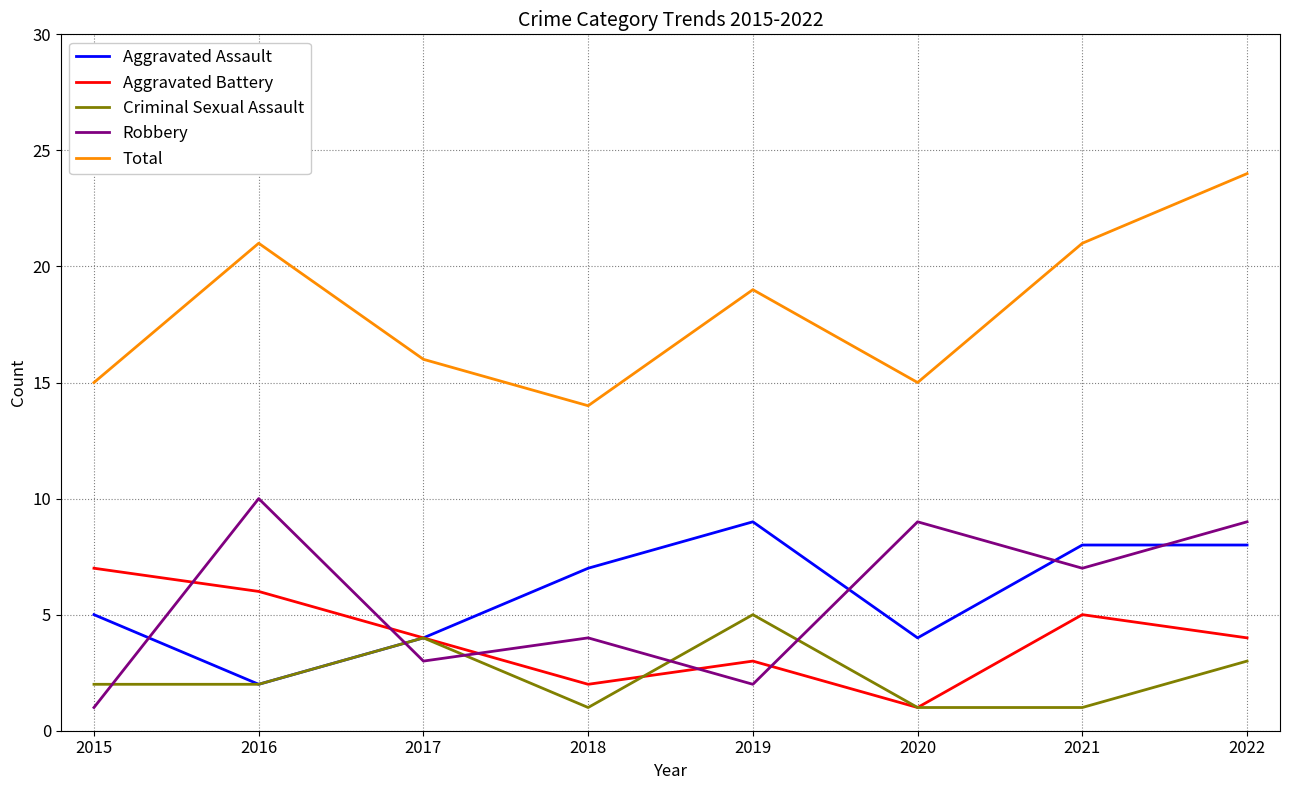

After their last crossing, which series has the higher values: Aggravated Assault or Robbery?

Robbery